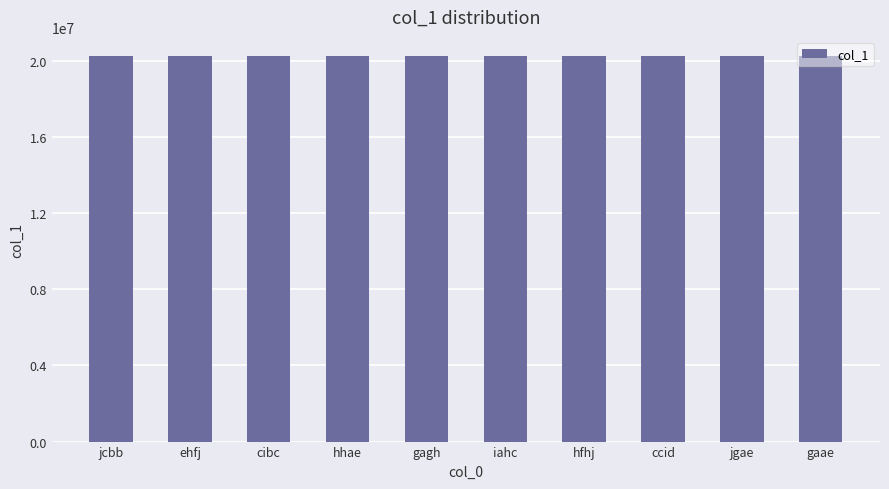

Does the chart contain any negative values?

No